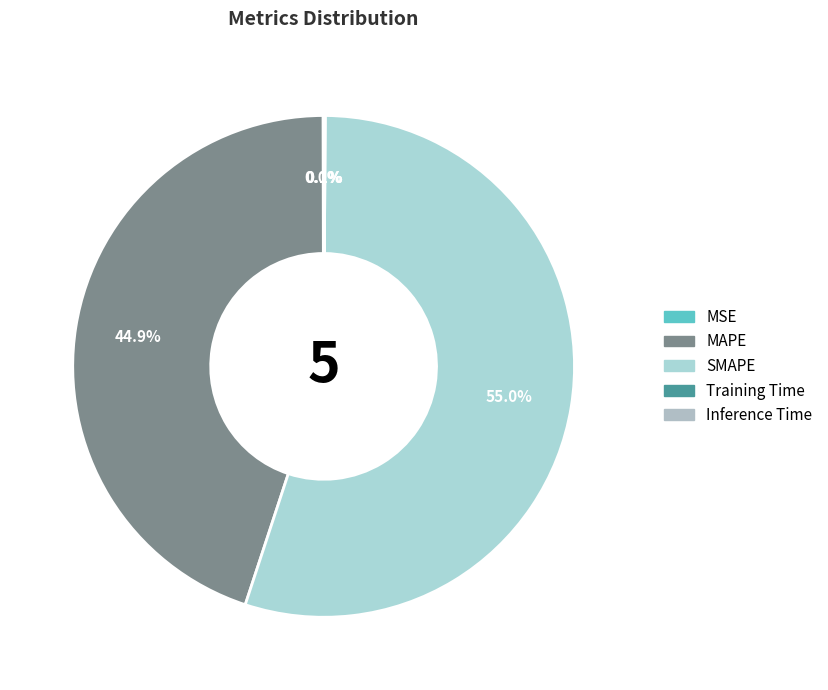

What portion of the pie excludes SMAPE?

45.0%